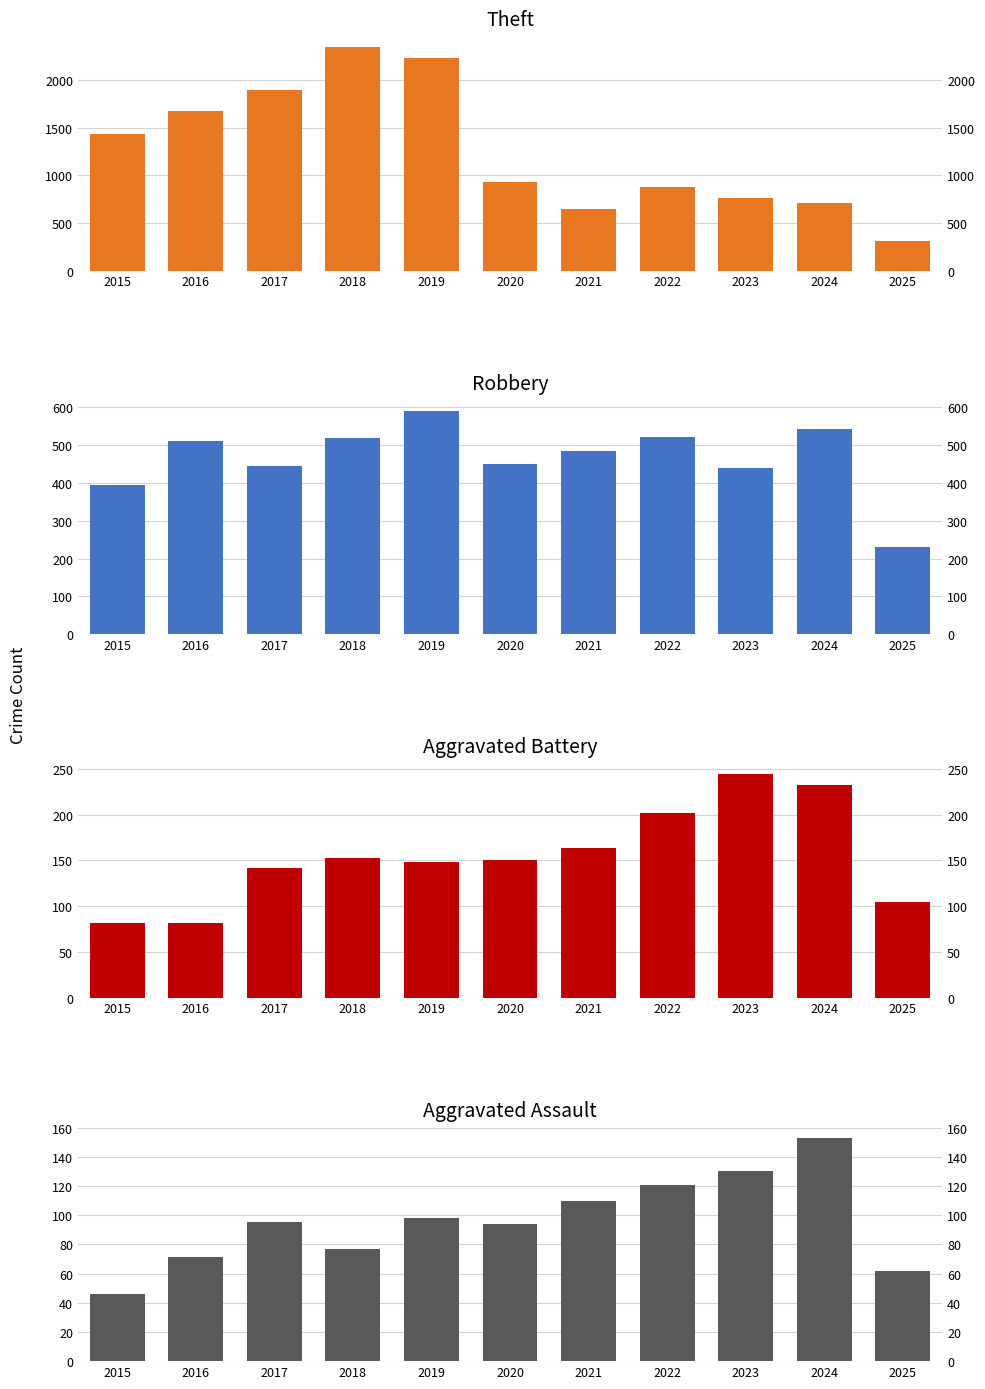

List the series in order of their peak value, lowest first.

Aggravated Assault, Aggravated Battery, Robbery, Theft